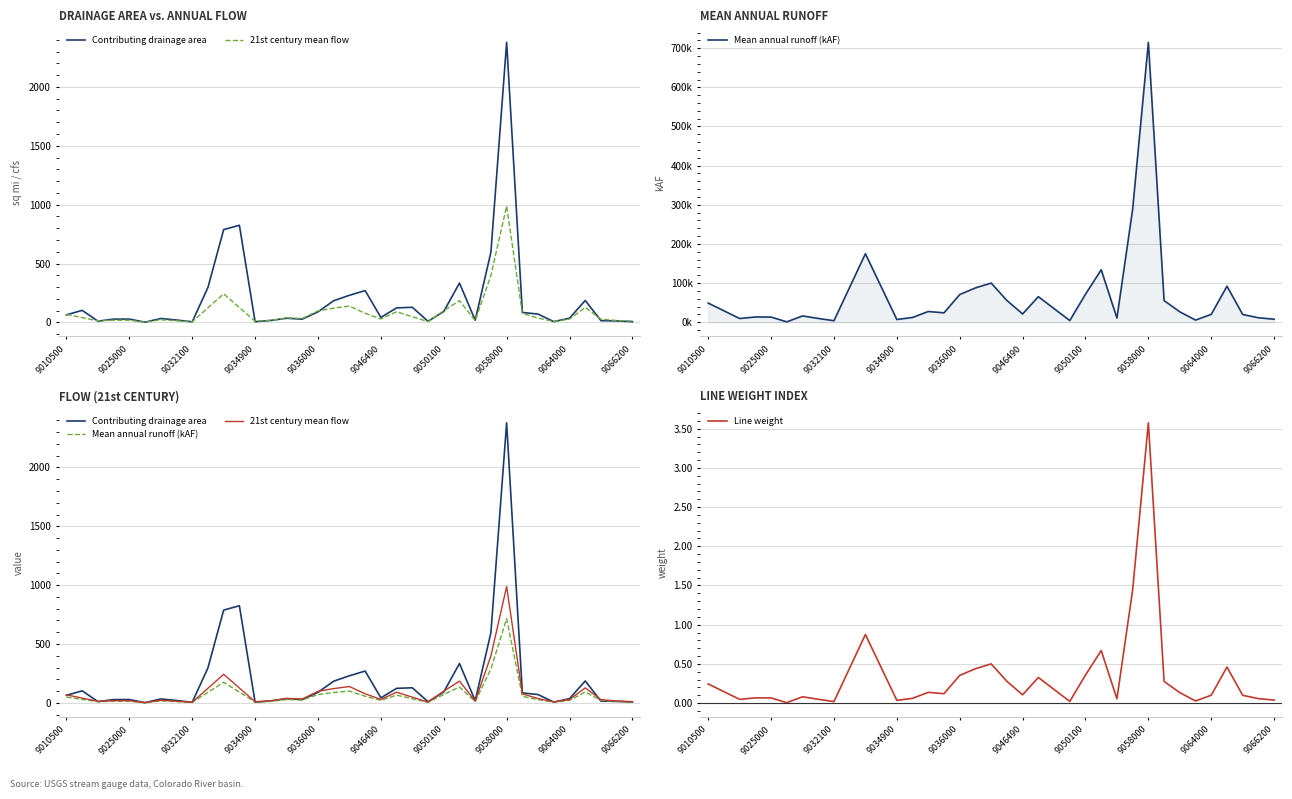

What value does the mean annual runoff, in AF (thousands) series have at 9037500?

87.7